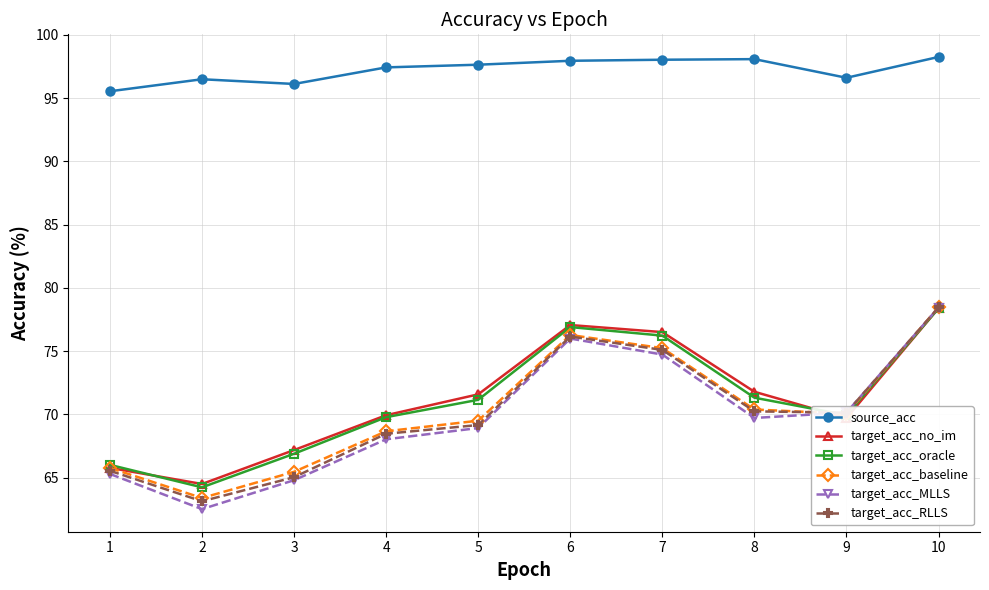

True or false: target_acc_RLLS and source_acc cross at least once.

False